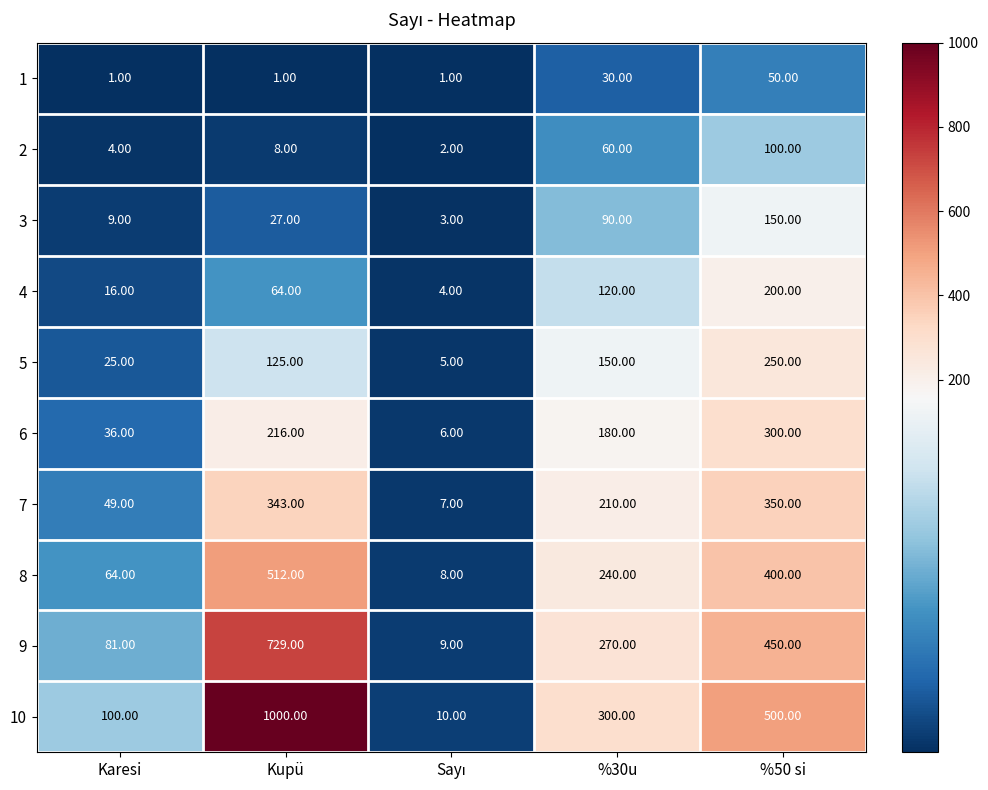

At which label does 9 reach its peak?

Kupü